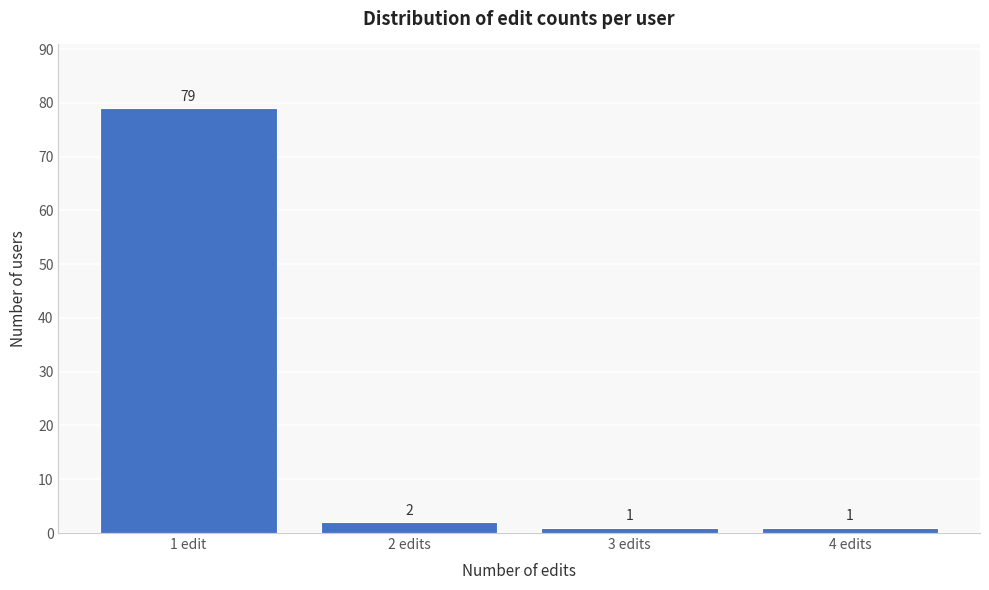

Reading left to right, extract all data points from this chart.

1 edit=79	2 edits=2	3 edits=1	4 edits=1